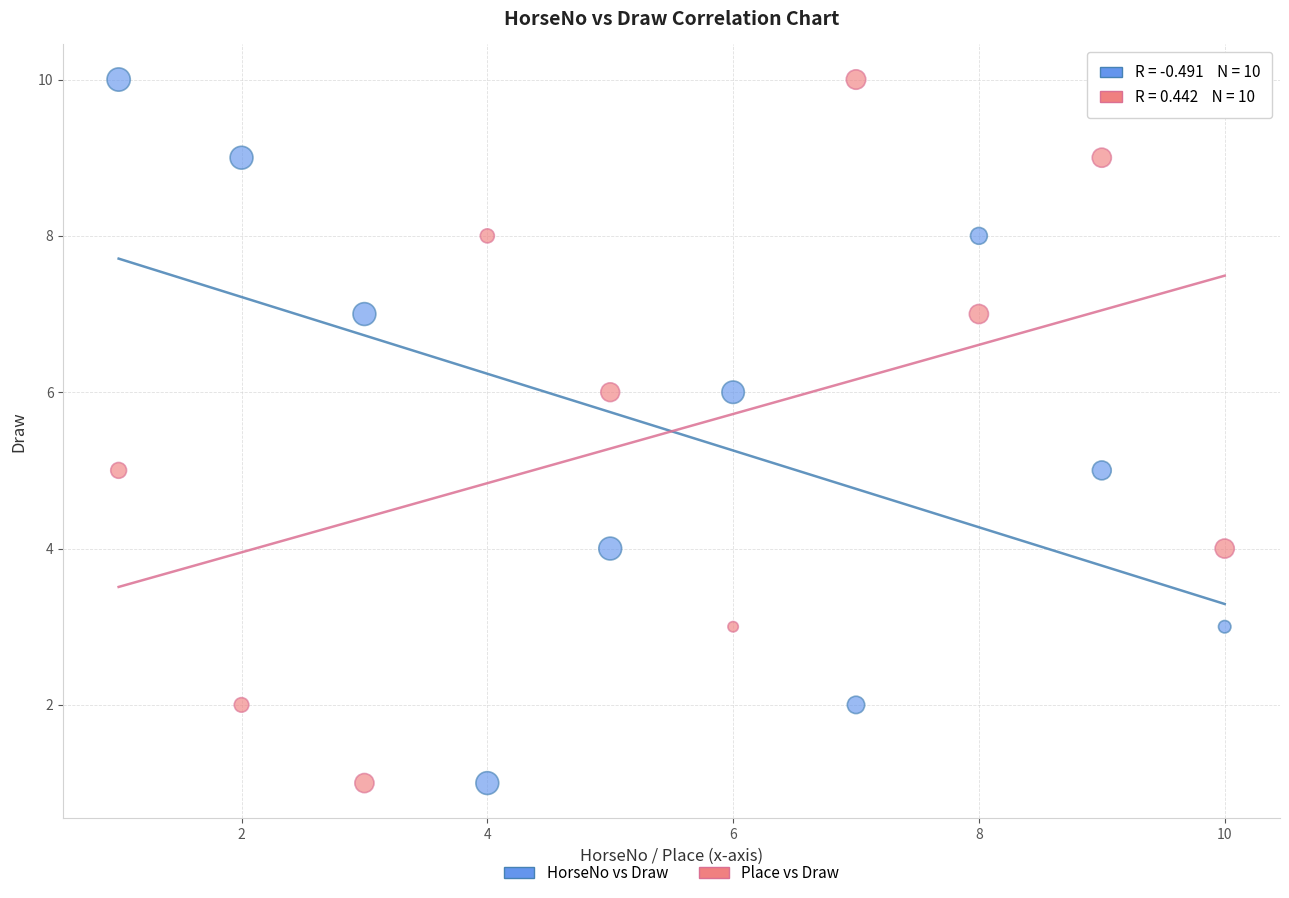

What are all the series names shown in the legend?

HorseNo vs Draw, Place vs Draw